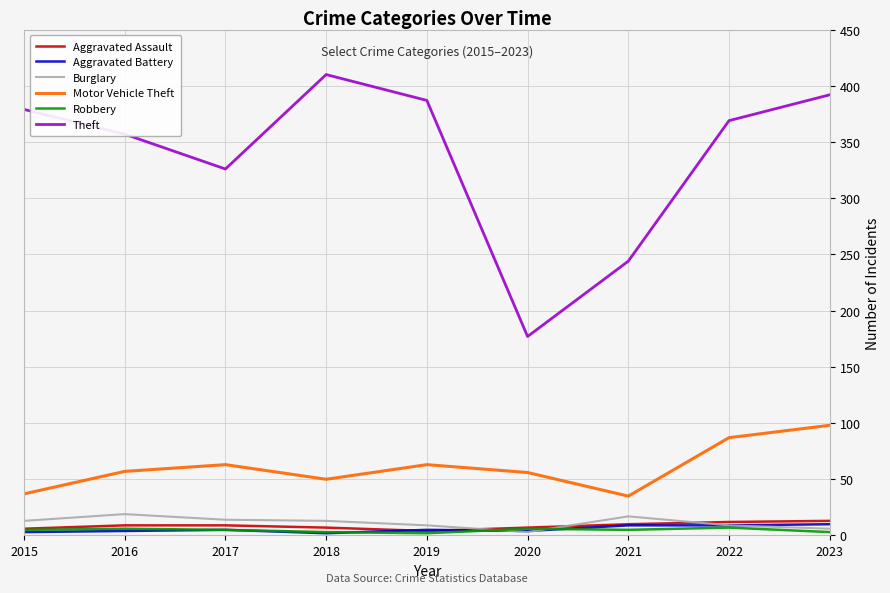

What is the highest value of the Motor Vehicle Theft series?

98